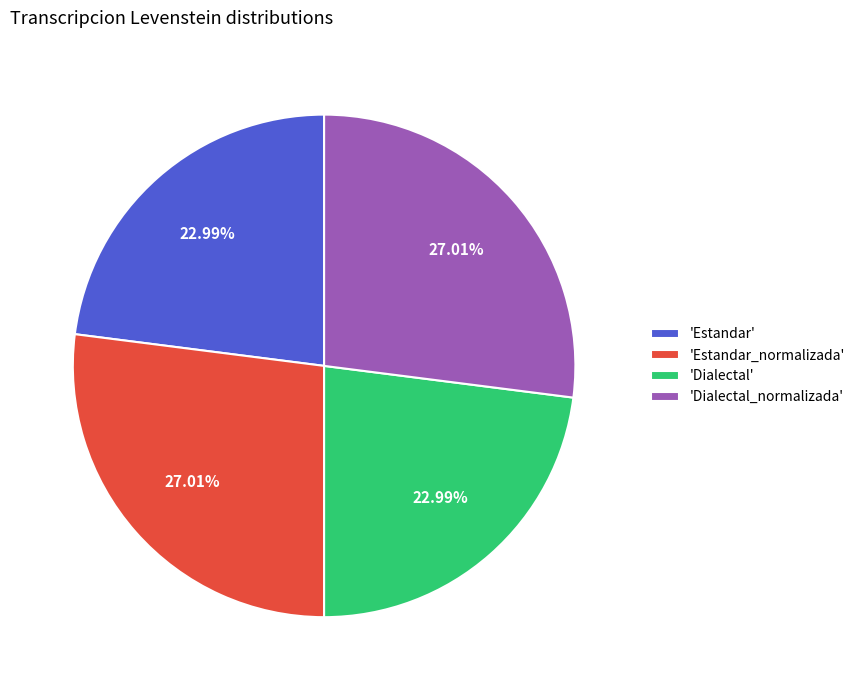

What is the ratio of the value at 'Dialectal_normalizada' to the value at 'Dialectal'?

1.2